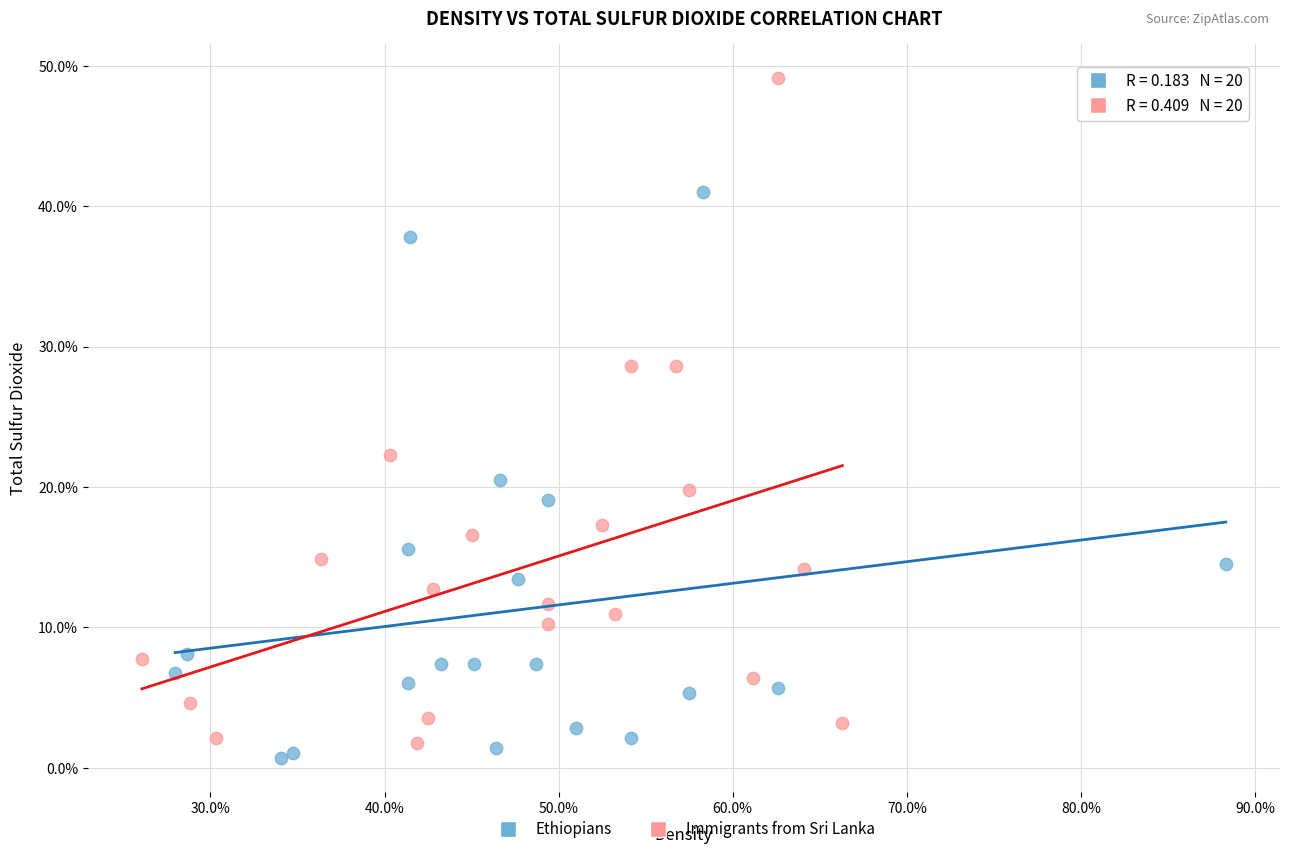

Which series has the largest Y range (max minus min)?

Immigrants from Sri Lanka